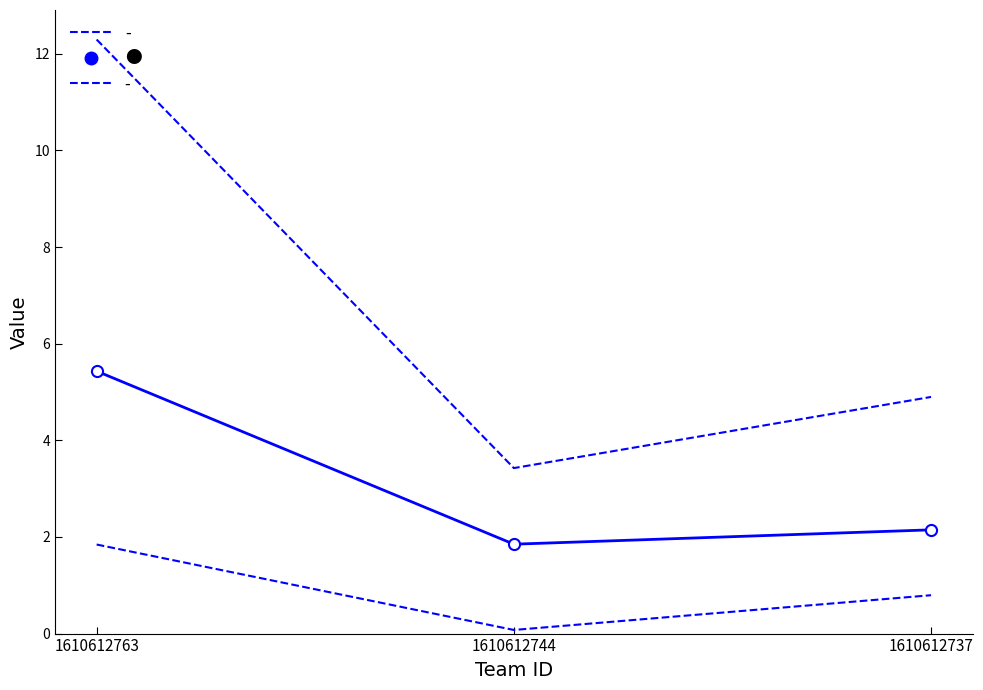

Is it true that the value at 1610612763 is 9.6?

False